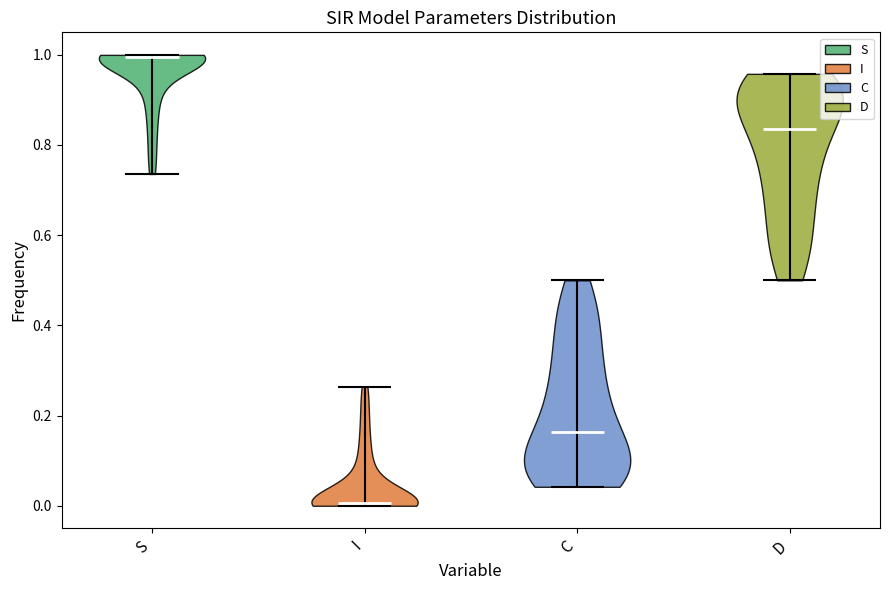

Reading left to right, read every violin against the y-axis: where its median line is, and the lowest and highest points it reaches. The values are not printed on the chart, so give them approximately, as read against the axis.

S: median line 1.00, lowest point 0.74, highest point 1.00
I: median line 0.00, lowest point 0.00, highest point 0.26
C: median line 0.16, lowest point 0.04, highest point 0.50
D: median line 0.84, lowest point 0.50, highest point 0.96